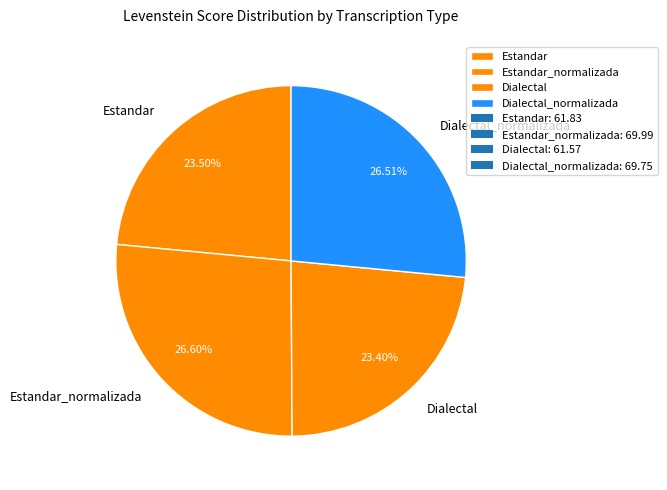

True or false: Dialectal_normalizada accounts for 38% of the total.

False